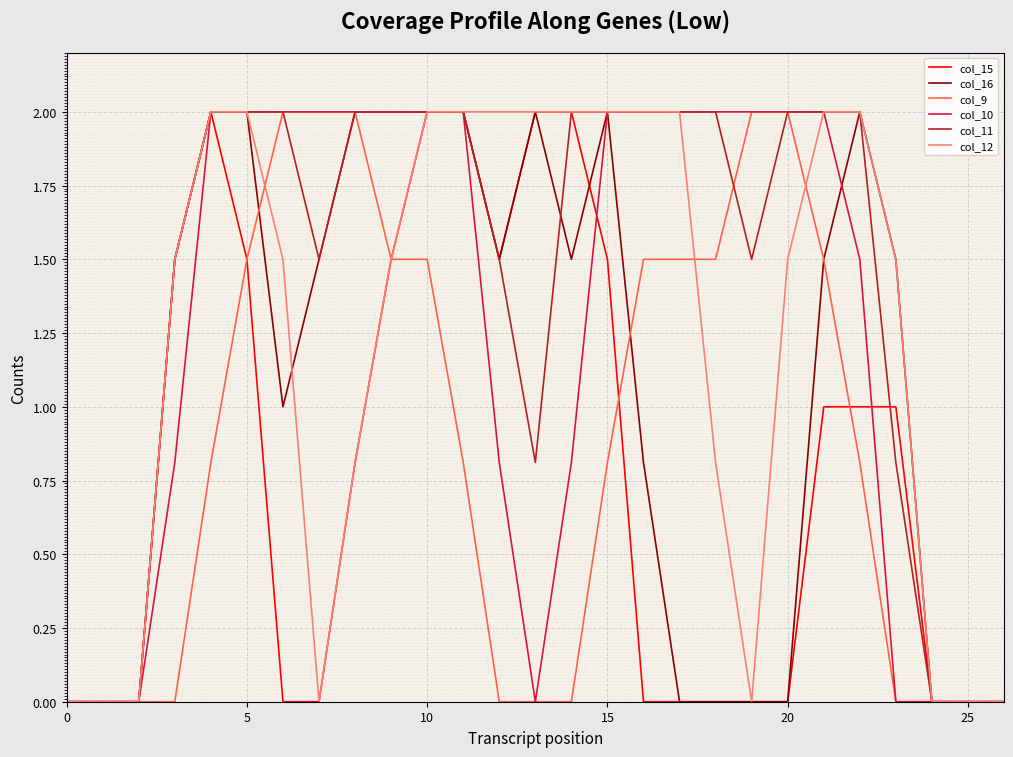

What is the maximum value for col_15?

2.0